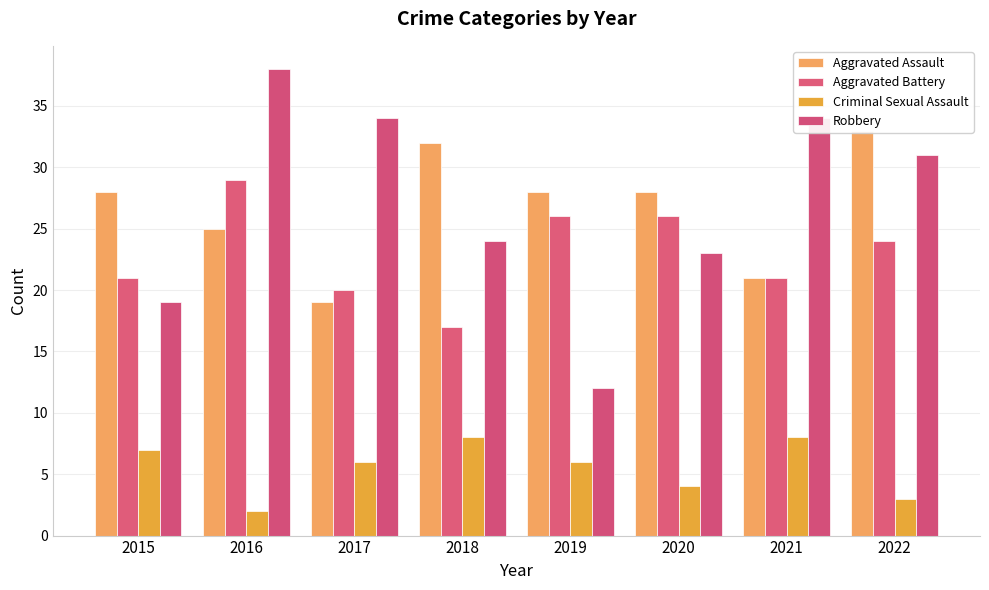

Which series has the largest total across all categories?

Robbery